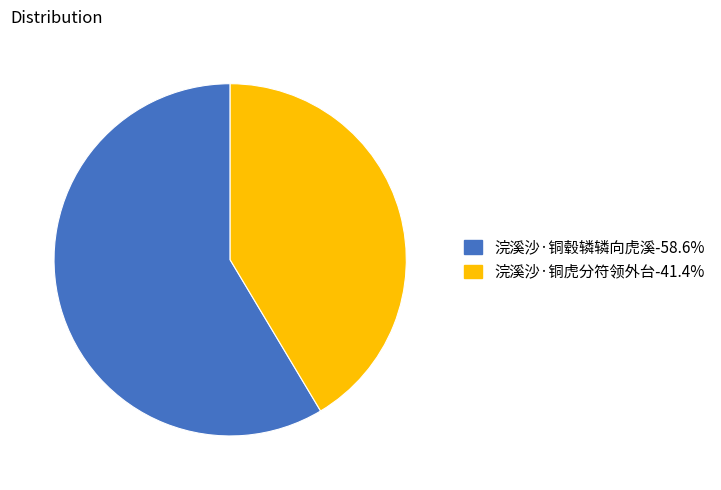

Is there a majority slice in this chart?

Yes